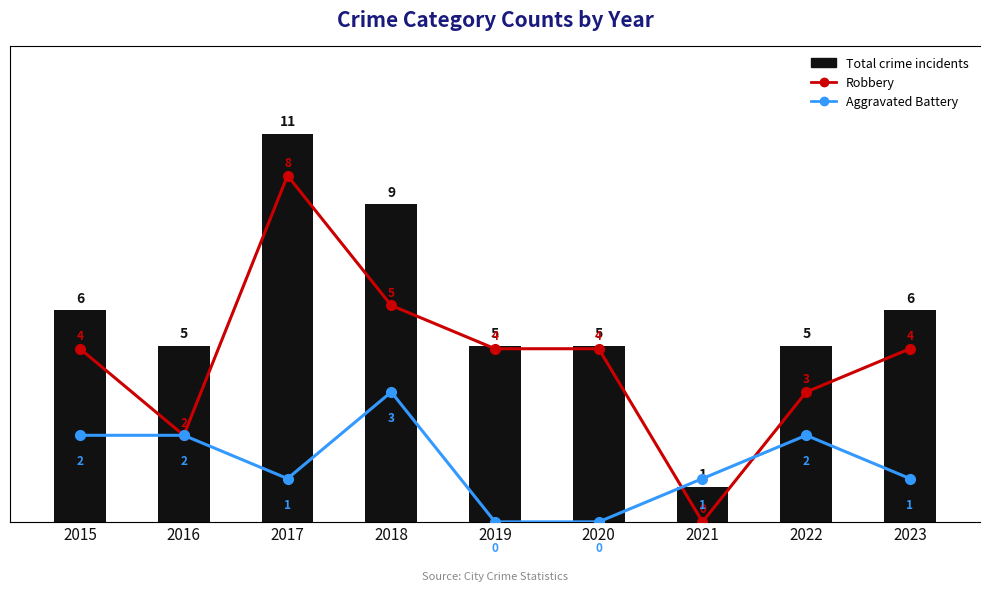

Reading left to right, transcribe all the data shown in this chart.

Total crime incidents: 6	5	11	9	5	5	1	5	6
Robbery: 4	2	8	5	4	4	0	3	4
Aggravated Battery: 2	2	1	3	0	0	1	2	1